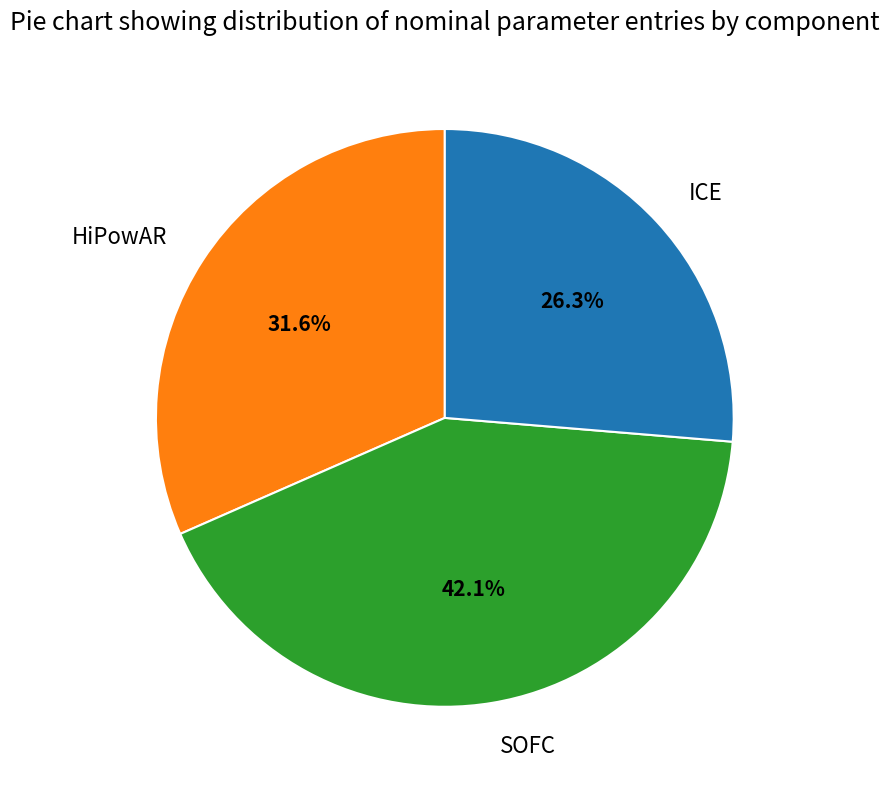

Is there a majority slice in this chart?

No